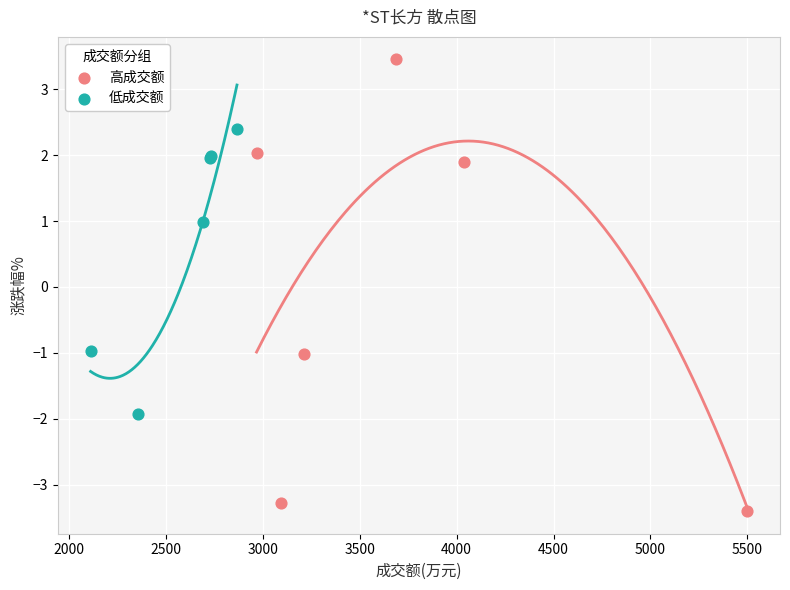

Which series reaches the maximum Y coordinate?

高成交额